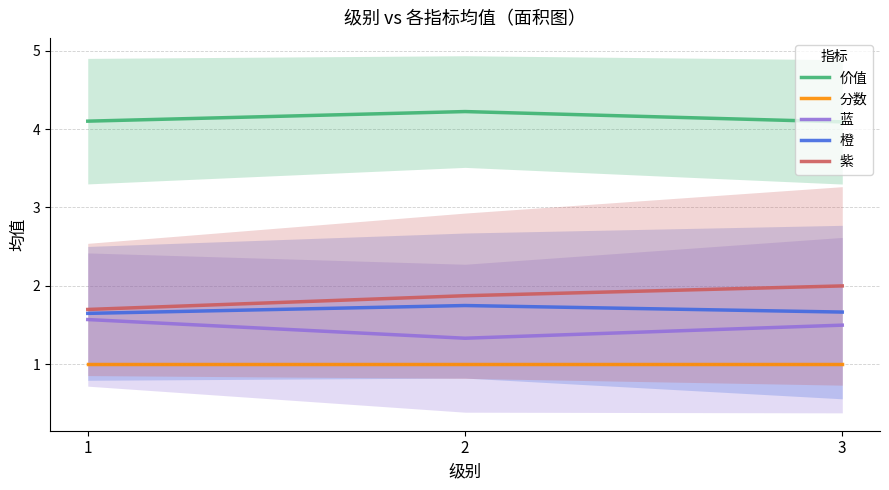

Reading left to right, extract all data points from this chart.

价值: 4.1	4.2	4.1
分数: 1.0	1.0	1.0
蓝: 1.6	1.3	1.5
橙: 1.6	1.8	1.7
紫: 1.7	1.9	2.0